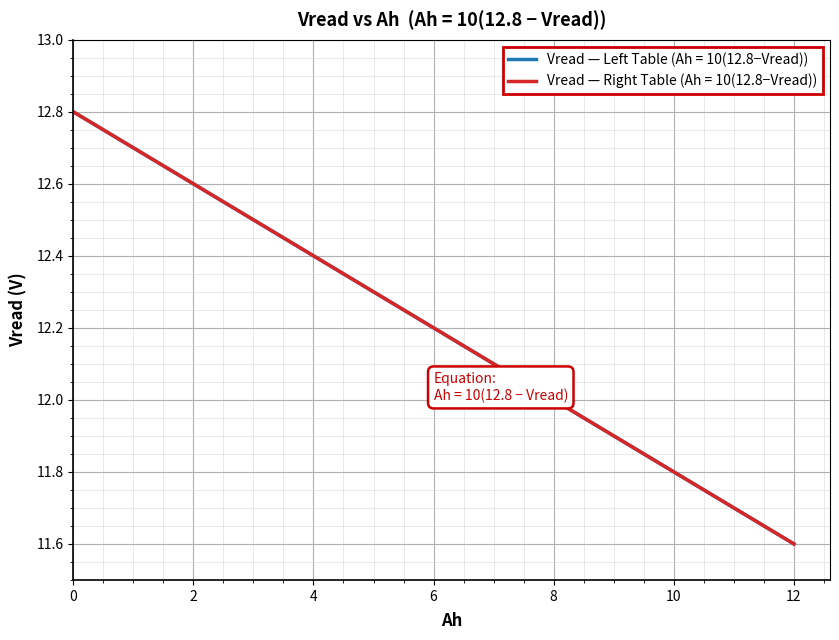

Which series has the largest range (max minus min)?

Vread (Ah=10(12.8-8.5))